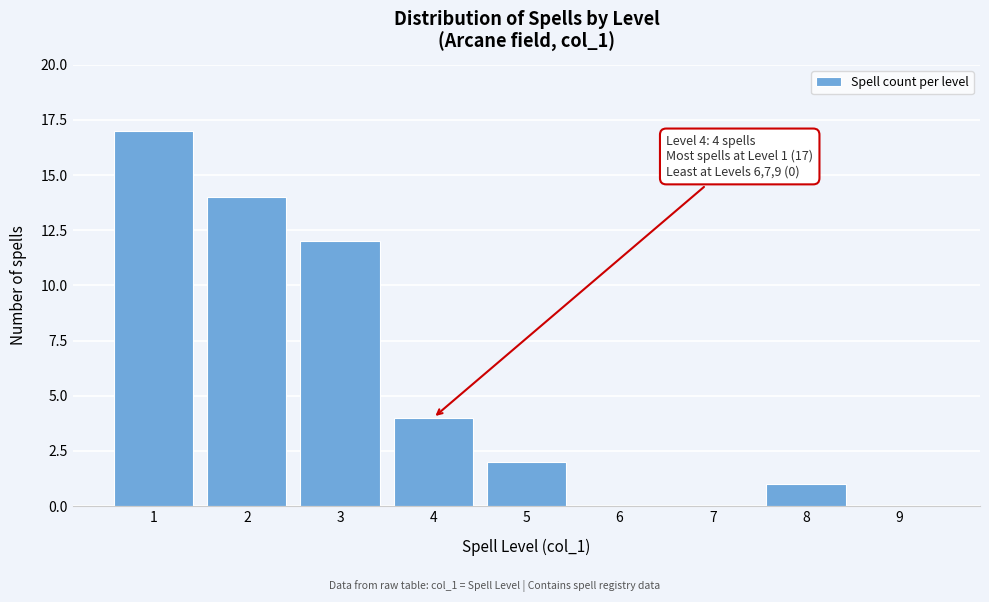

Reading left to right, transcribe all the data shown in this chart.

1=17	2=14	3=12	4=4	5=2	6=0	7=0	8=1	9=0